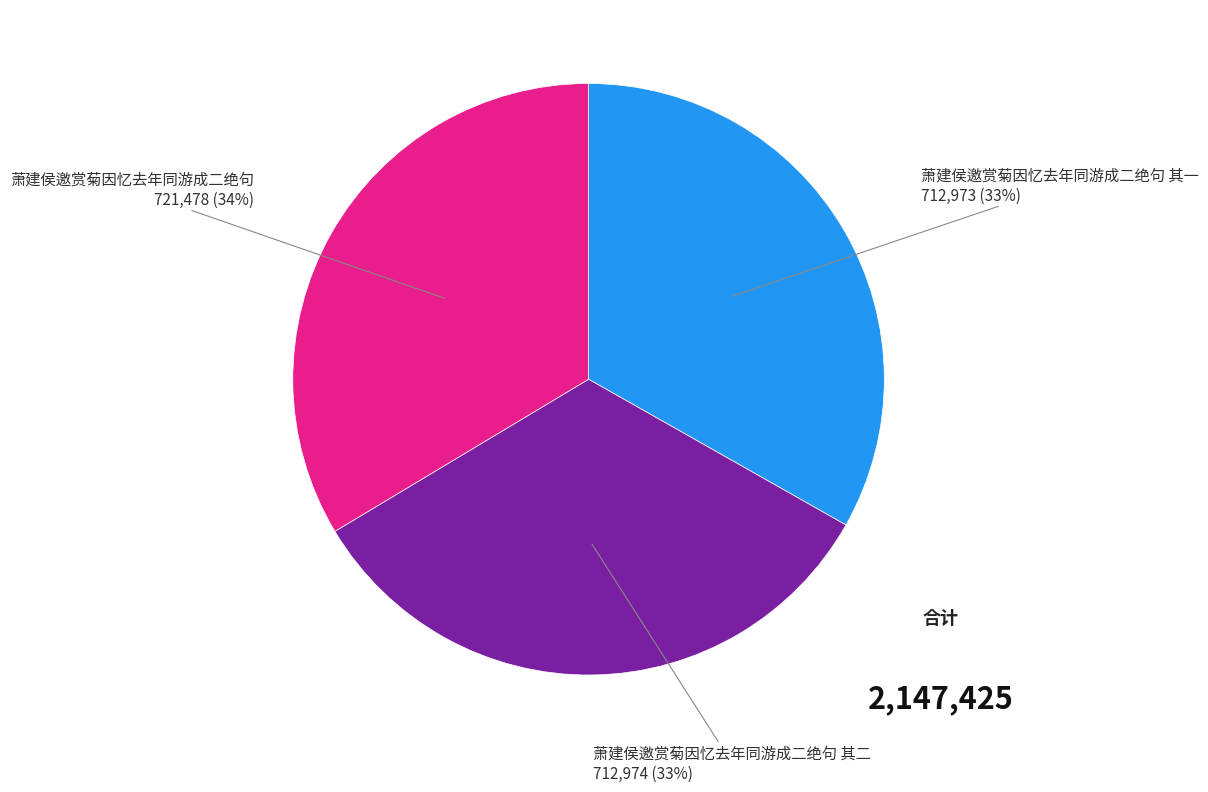

Does any single category account for the majority?

No